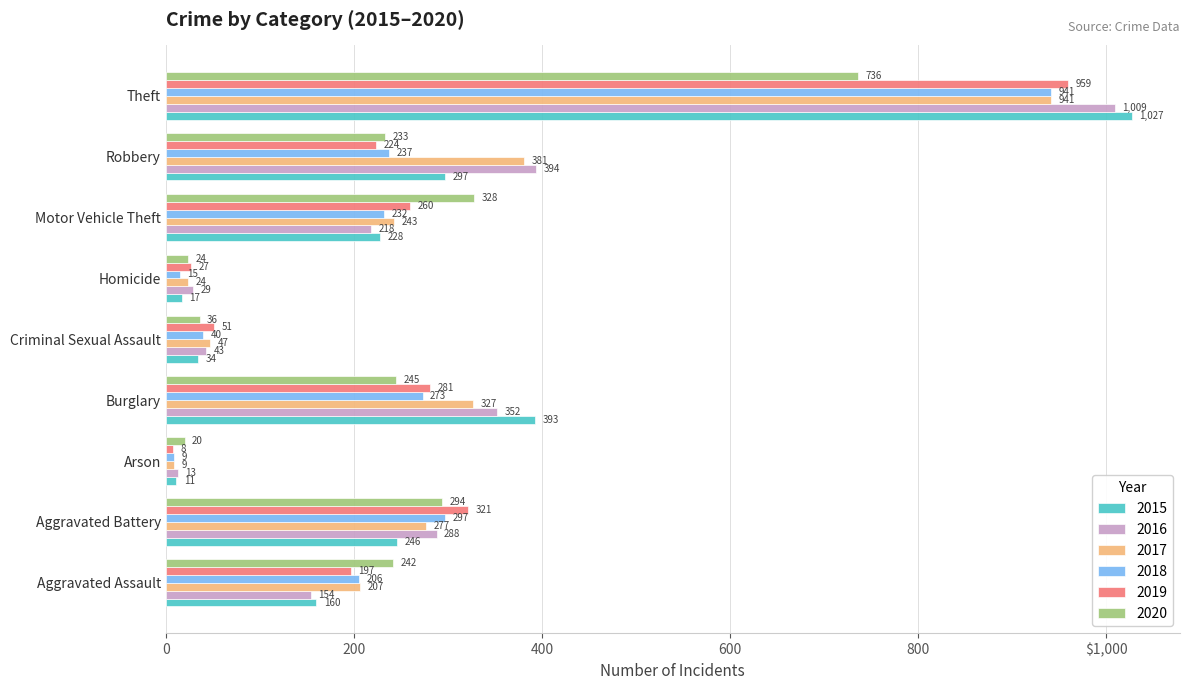

What are all the series names shown in the legend?

2015, 2016, 2017, 2018, 2019, 2020